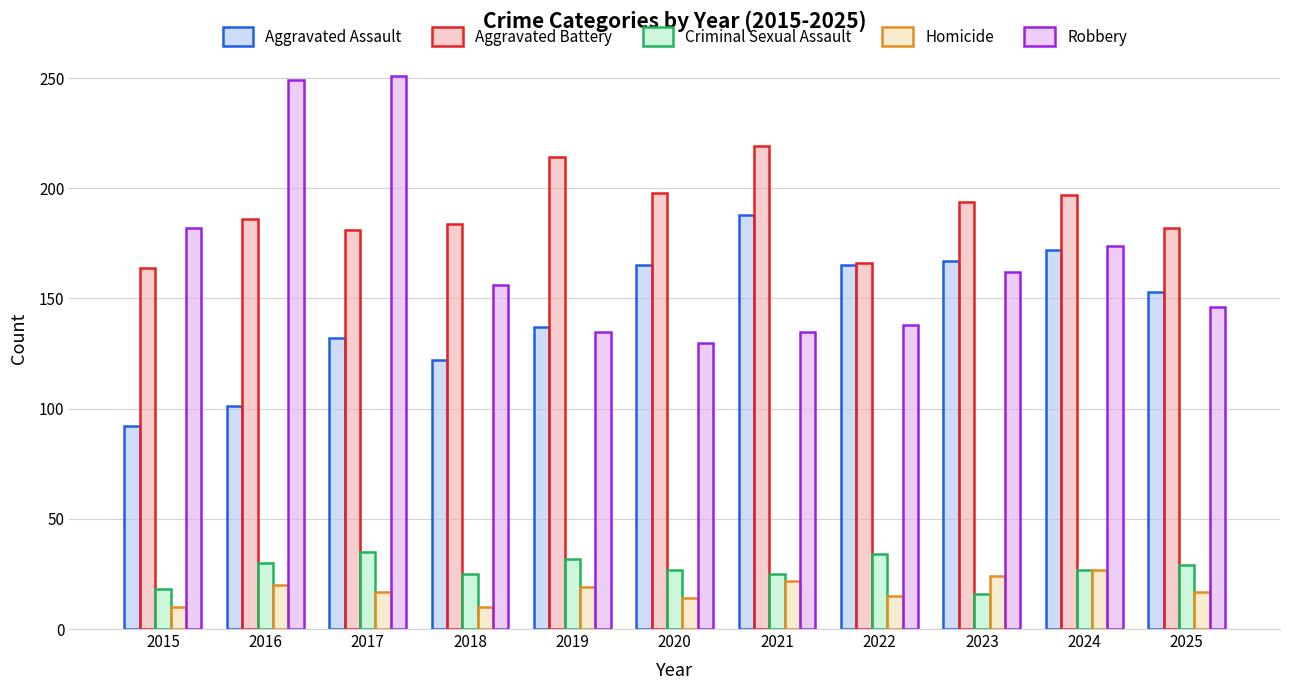

At 2020, list the series in order from largest to smallest.

Aggravated Battery, Aggravated Assault, Robbery, Criminal Sexual Assault, Homicide